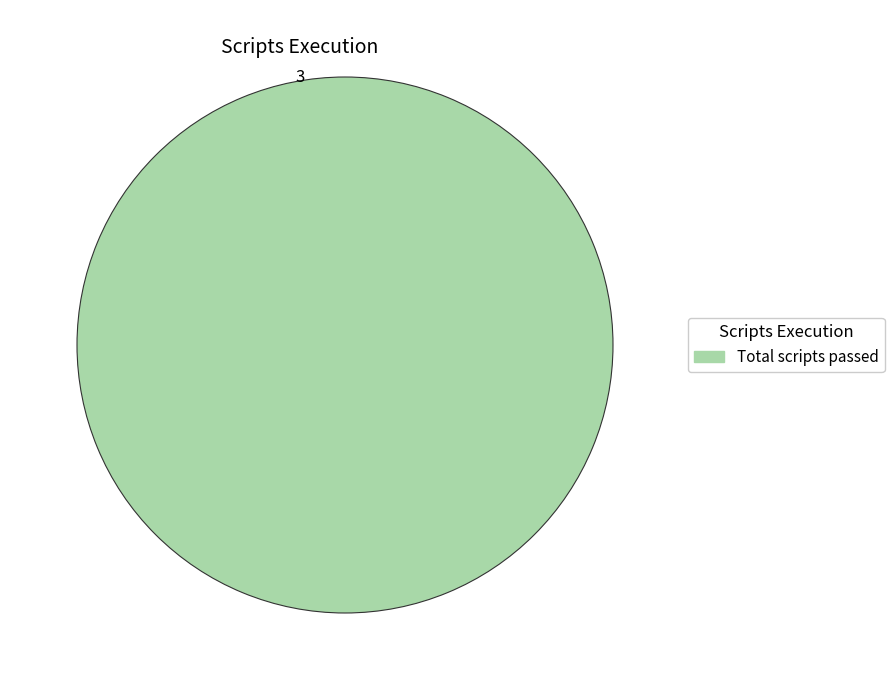

True or false: Total scripts passed accounts for 93% of the total.

False